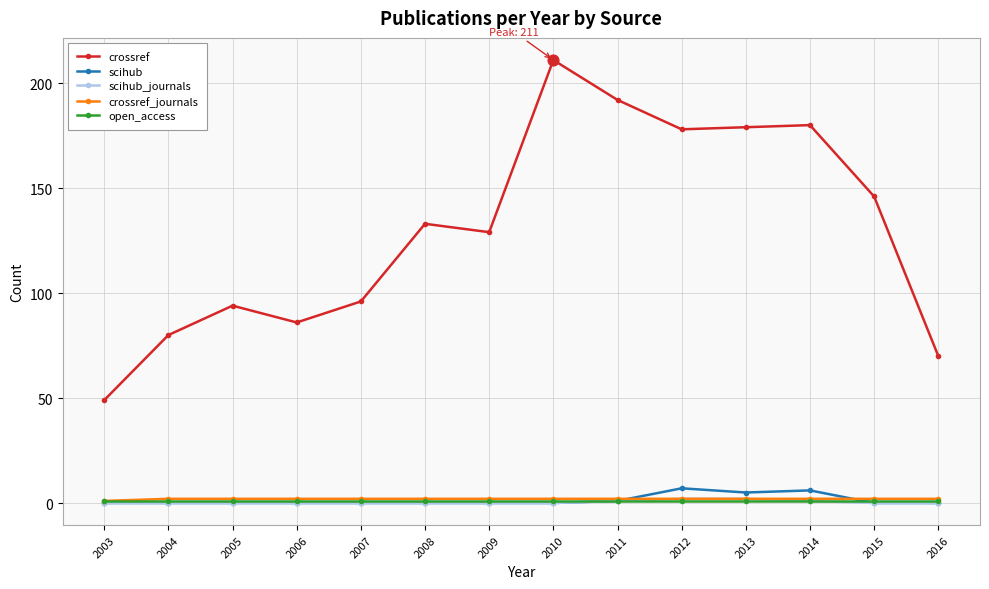

Which series has the widest spread of values?

crossref